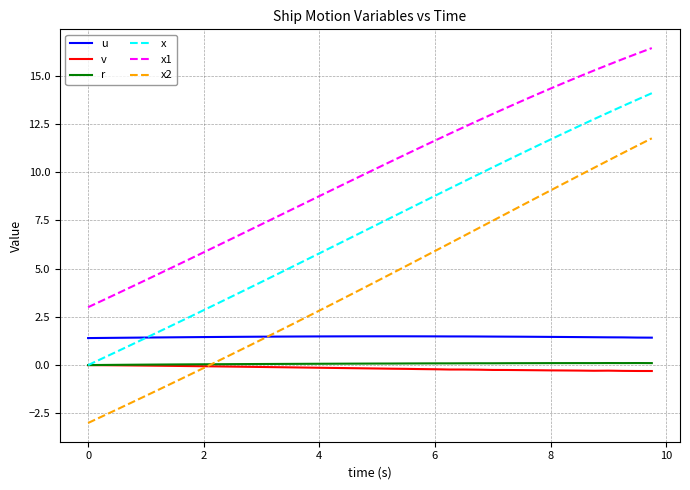

True or false: x1 and u intersect in this chart.

False